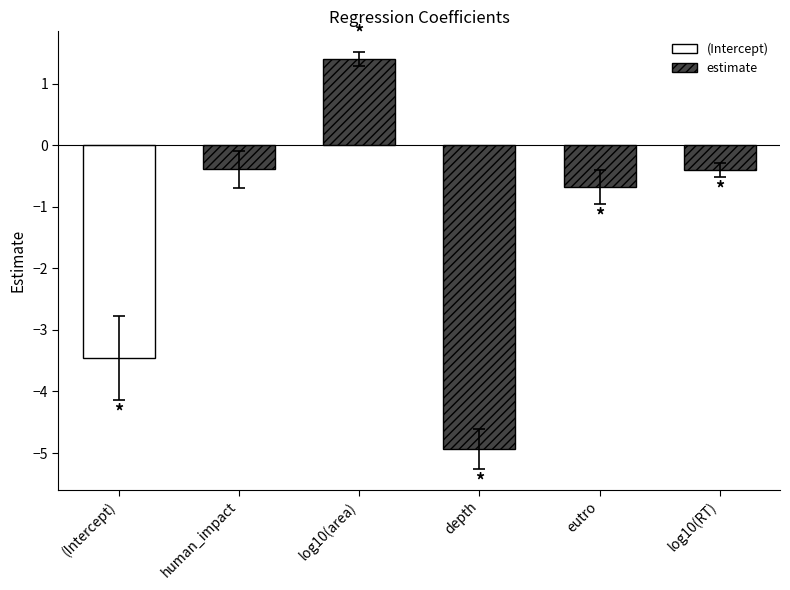

True or false: the data shows -1.0 at eutro.

False